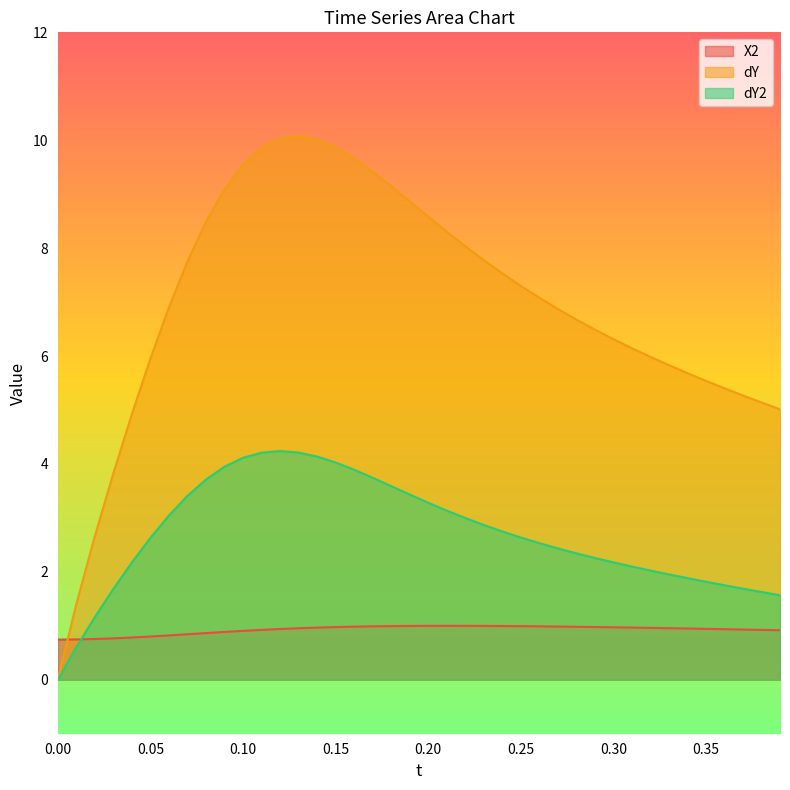

The value of X2 at 0.05 is 0.4. True or false?

False